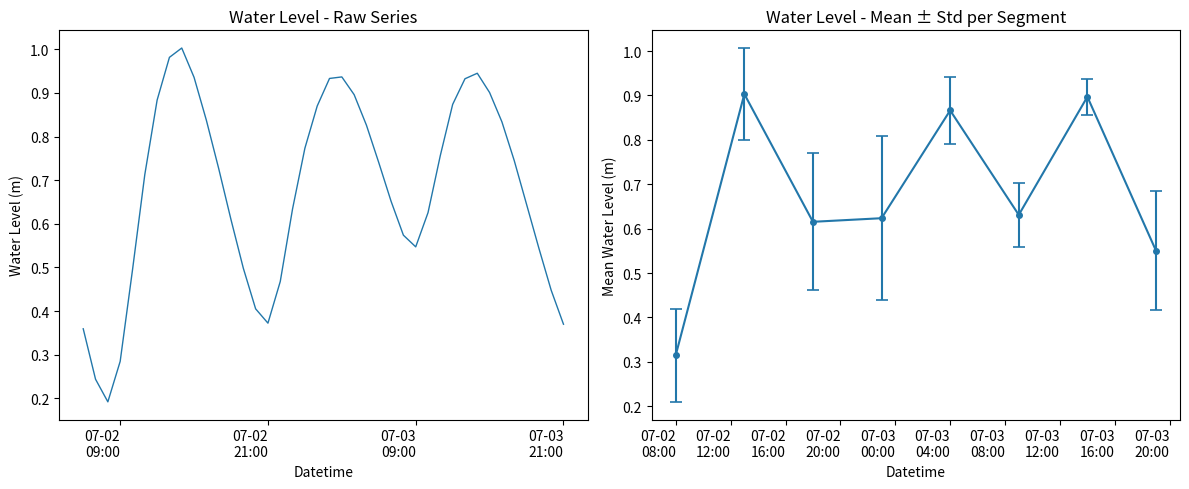

What is the difference between the maximum and minimum values?

0.8